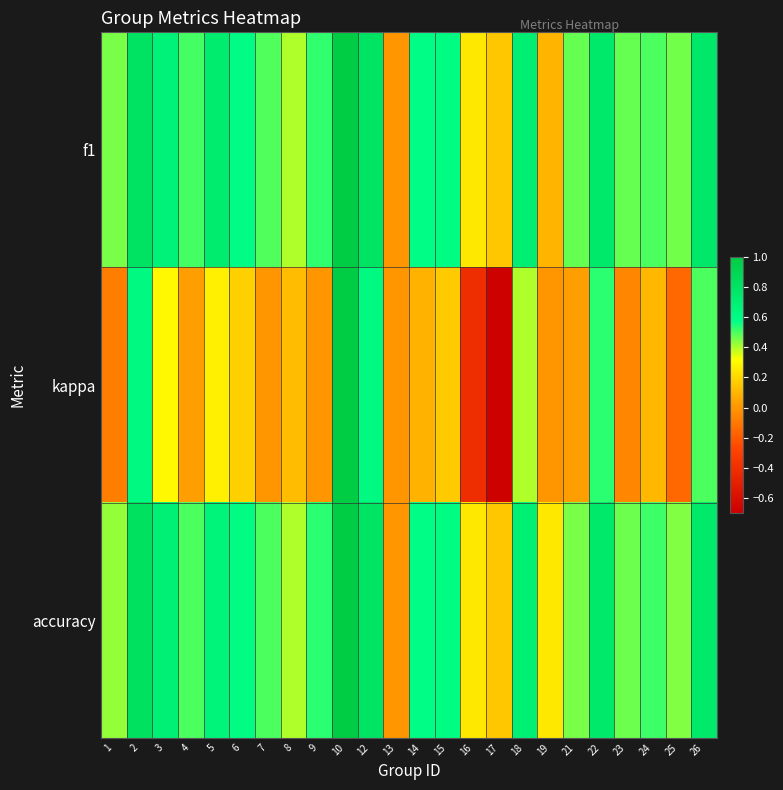

What is the maximum value shown in the chart?

1.0